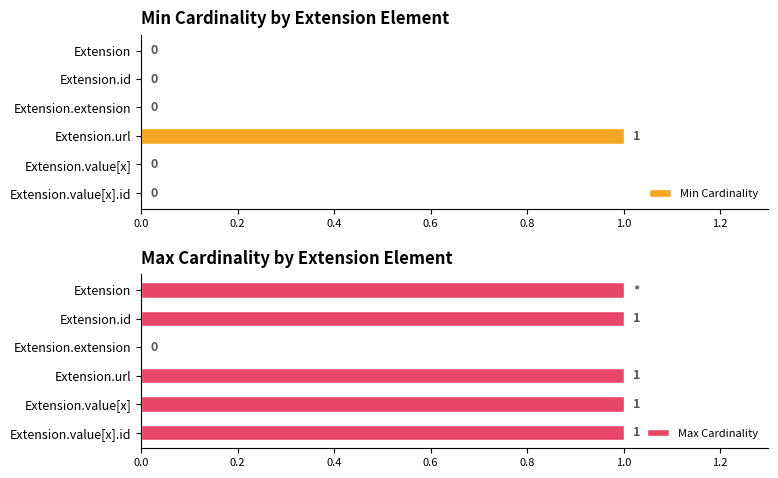

How many bars are there in total?

12